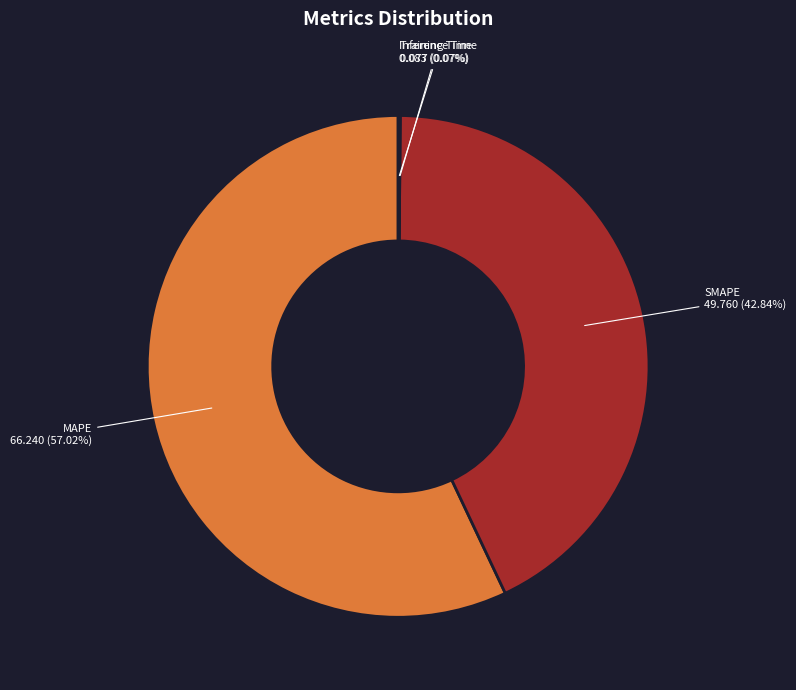

Does MAPE represent more than half of the total?

Yes